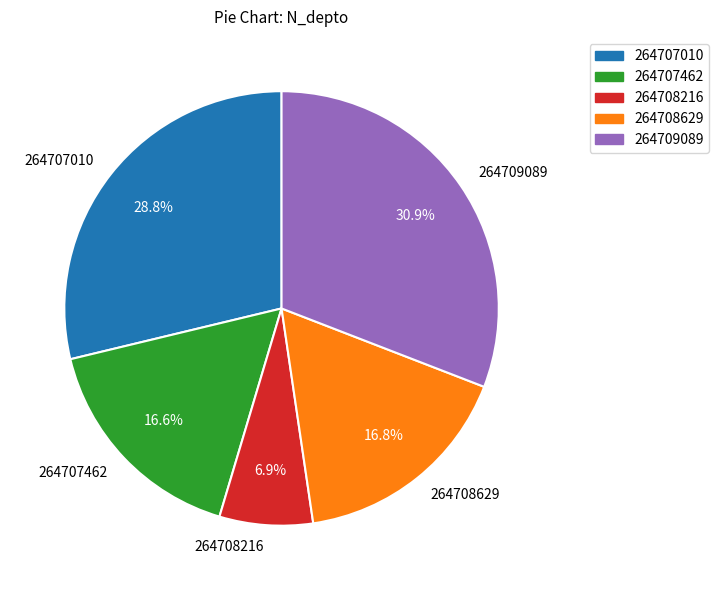

To the nearest percent, what percentage of the pie is 264709089?

31%